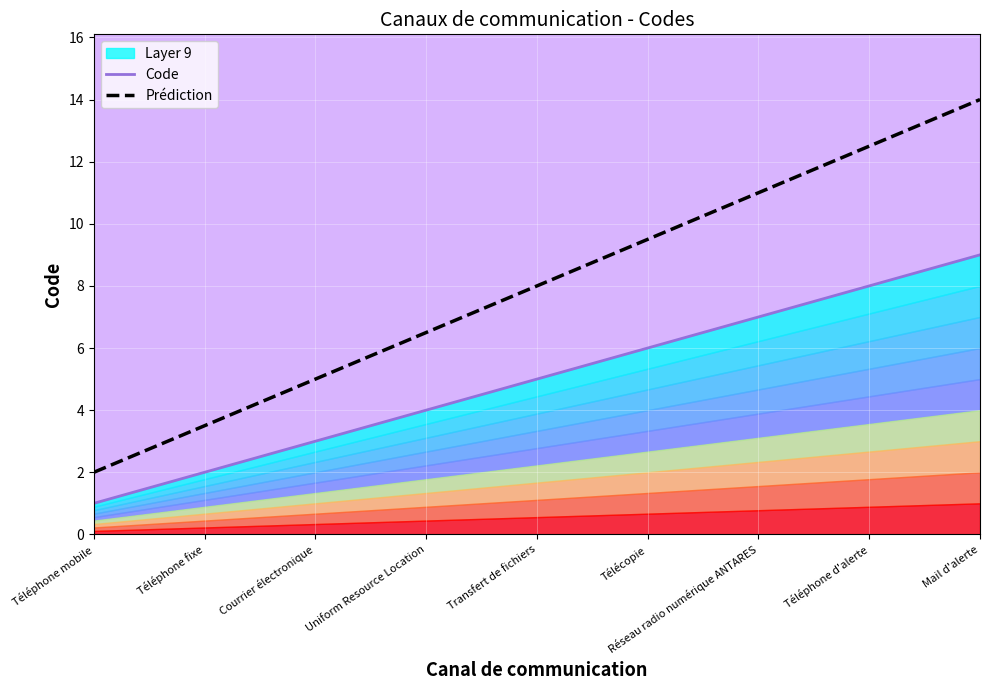

At which label is Code closest to 5?

Transfert de fichiers